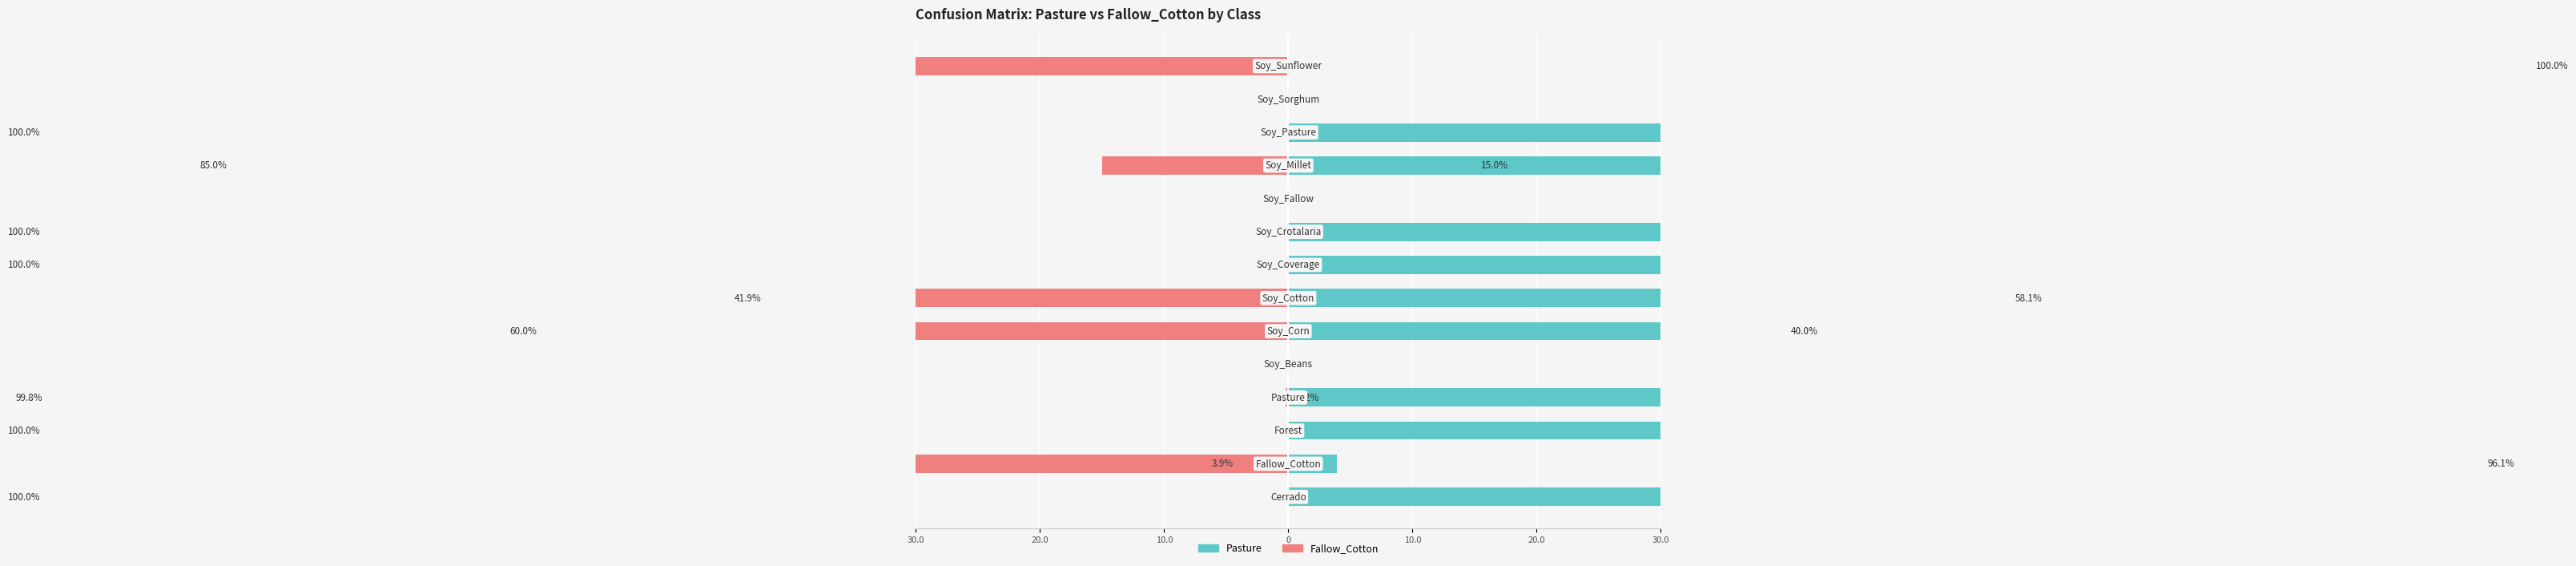

Which series has the widest spread of values?

Pasture